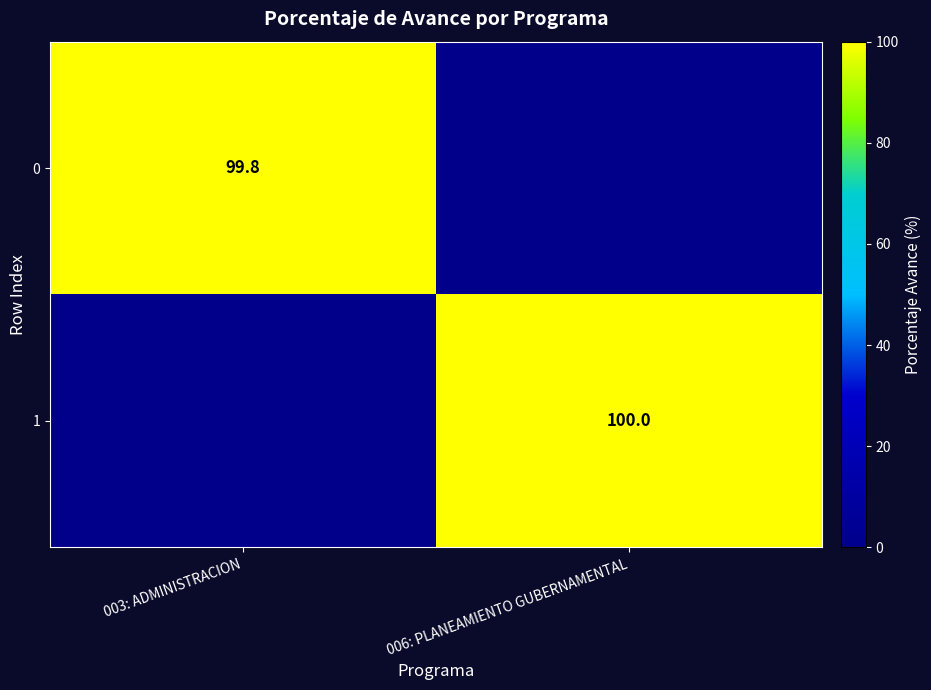

How many data points does each series have?

2